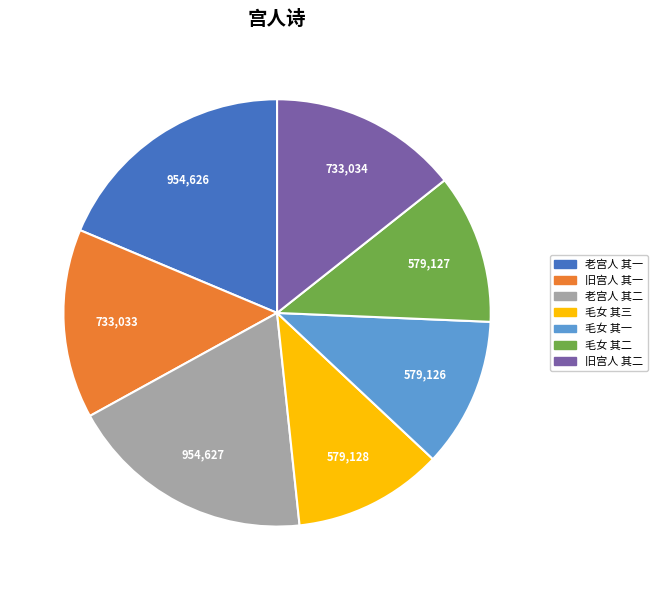

Does any single category account for the majority?

No